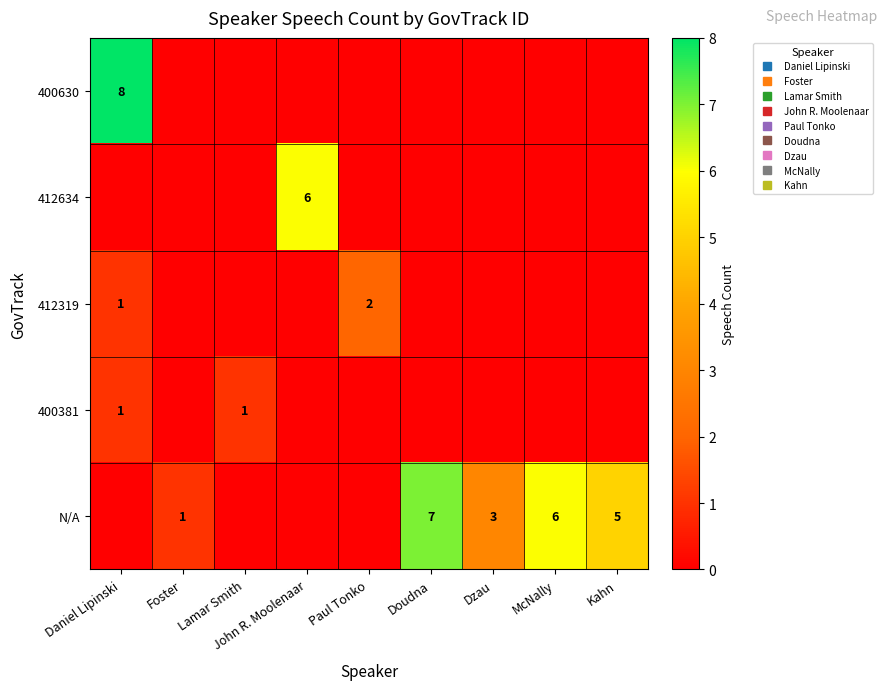

The N/A series shows 7 at Doudna. True or false?

True